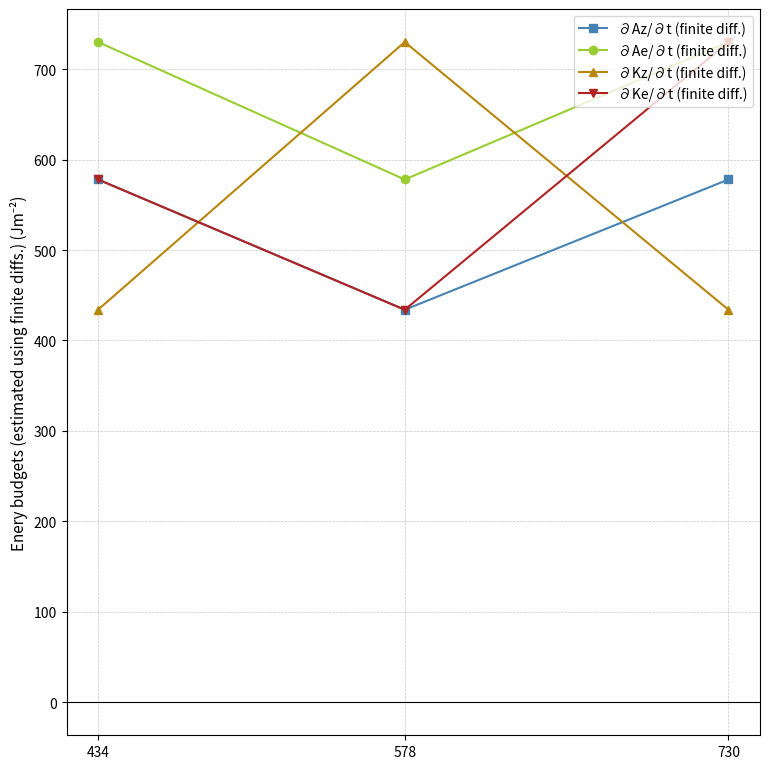

True or false: ∂Az/∂t (finite diff.) has a value of 578 at 730.

True